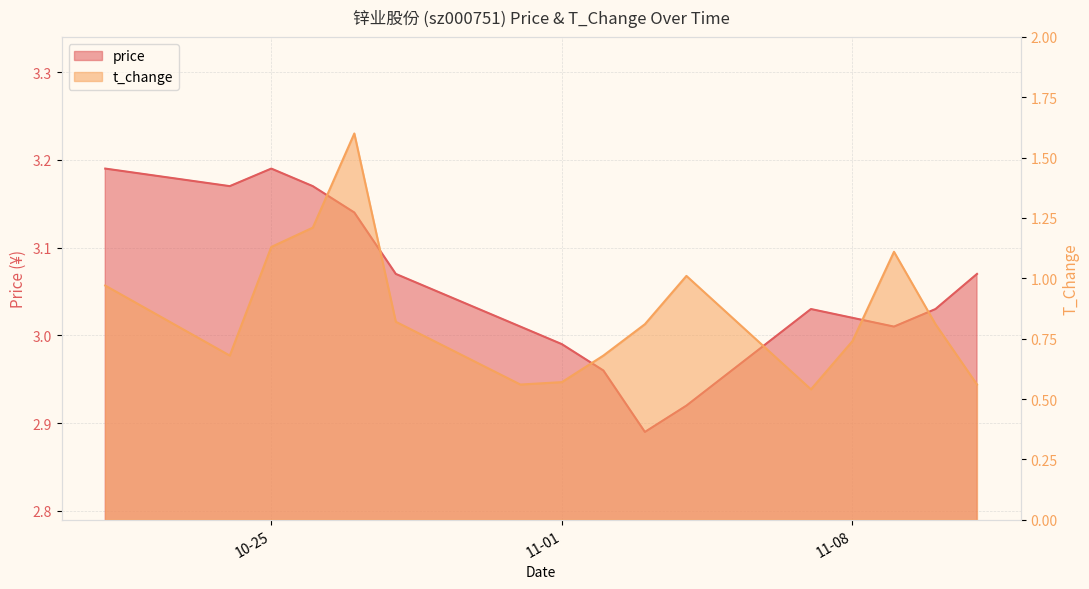

How many distinct data groups are displayed?

2